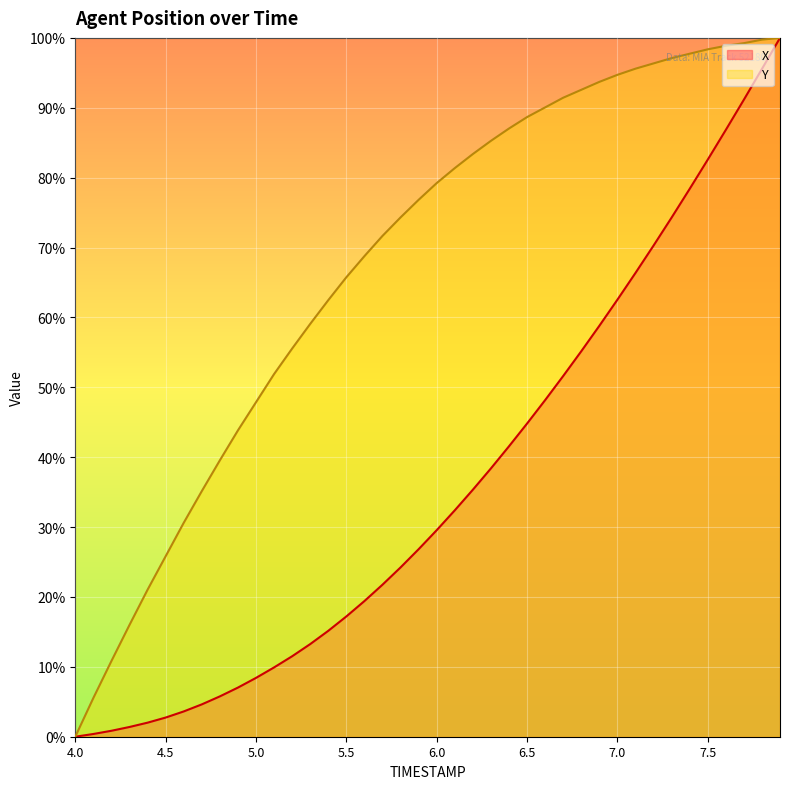

True or false: X and Y cross at least once.

False